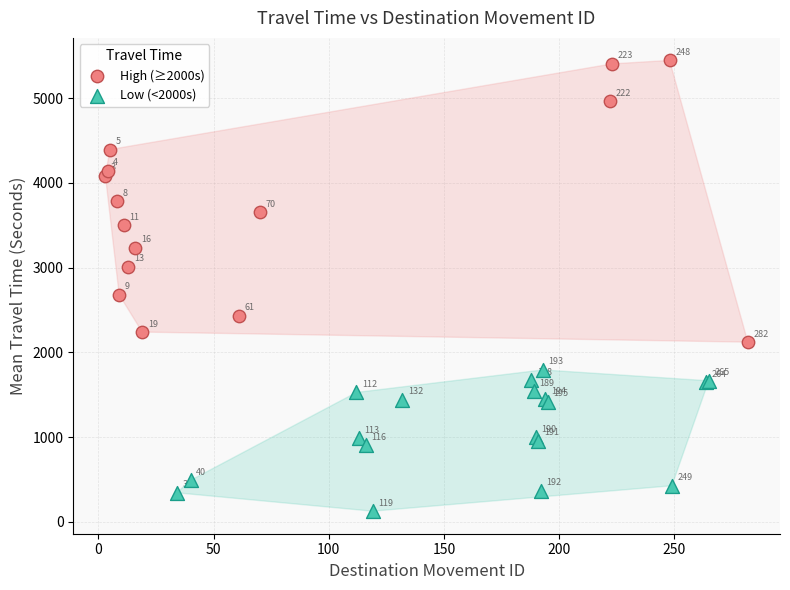

Which series contains the highest Y value?

High (≥2000s)